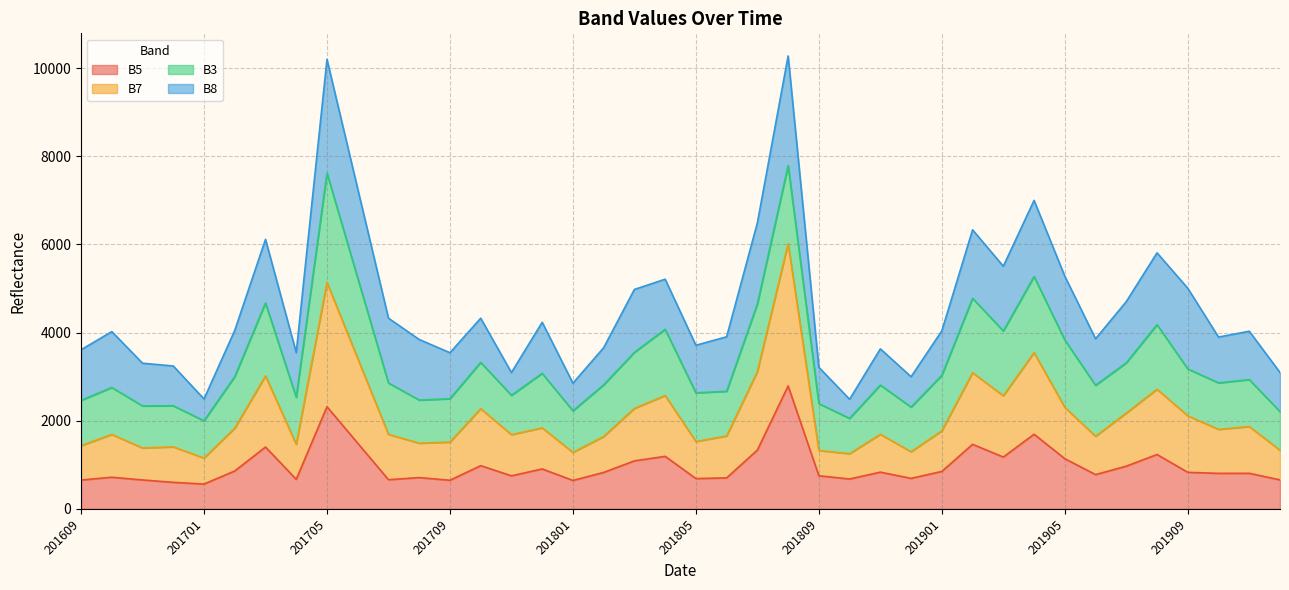

How many interior local peaks does the B7 series have?

13